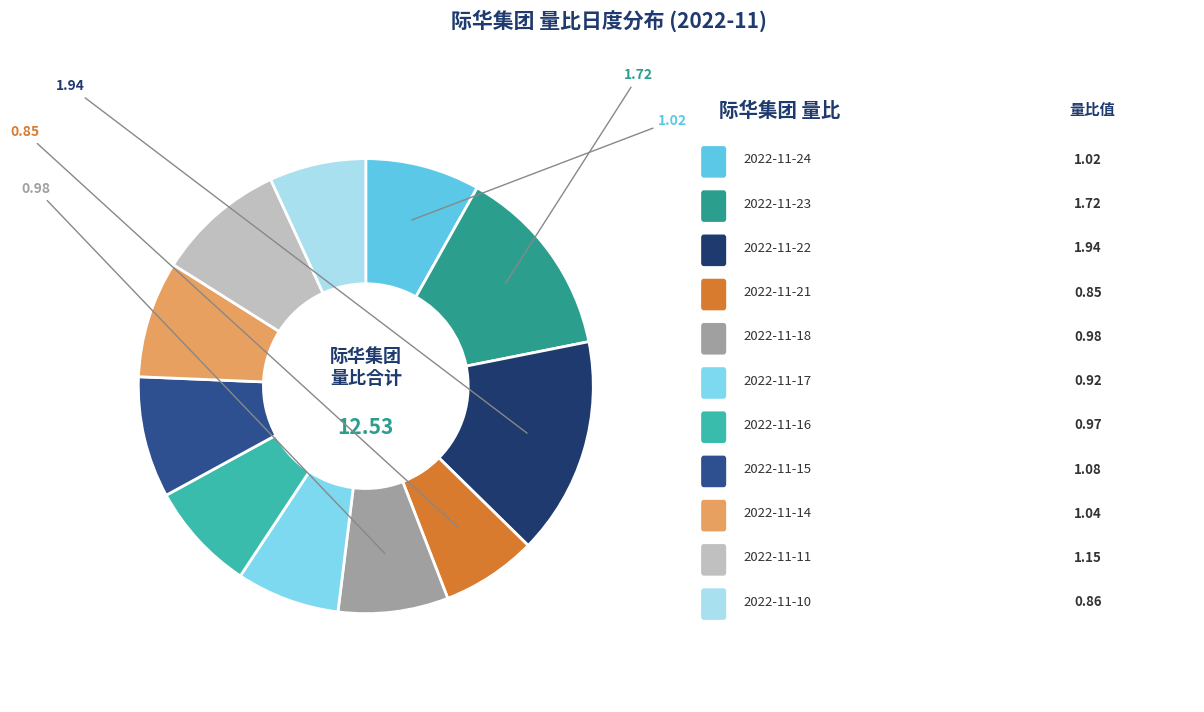

How many slices are in this pie chart?

11